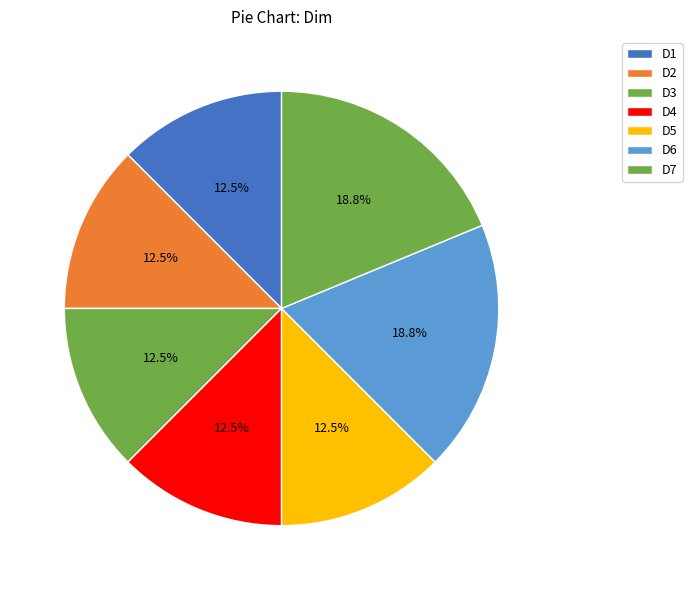

Does D2 represent more than half of the total?

No